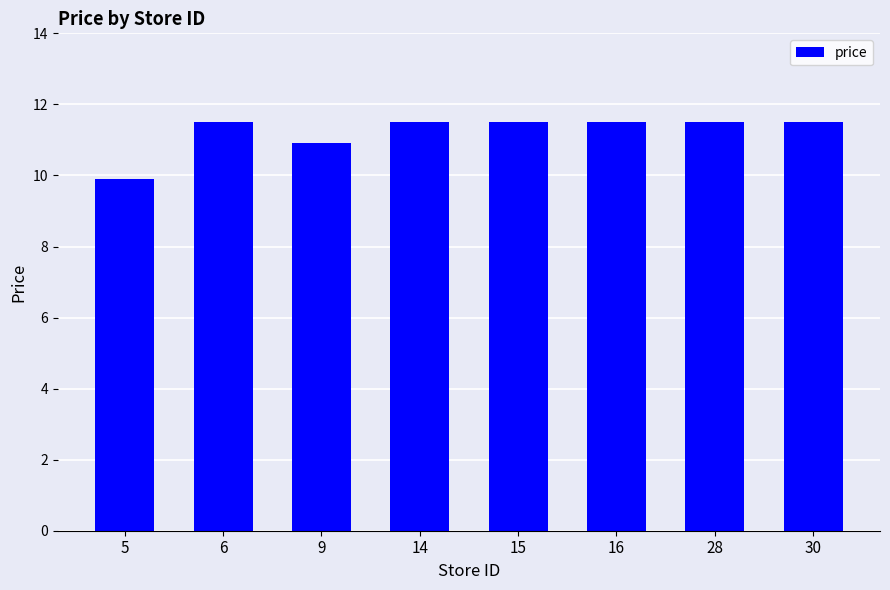

The chart shows a value of 11.5 at 14. True or false?

True